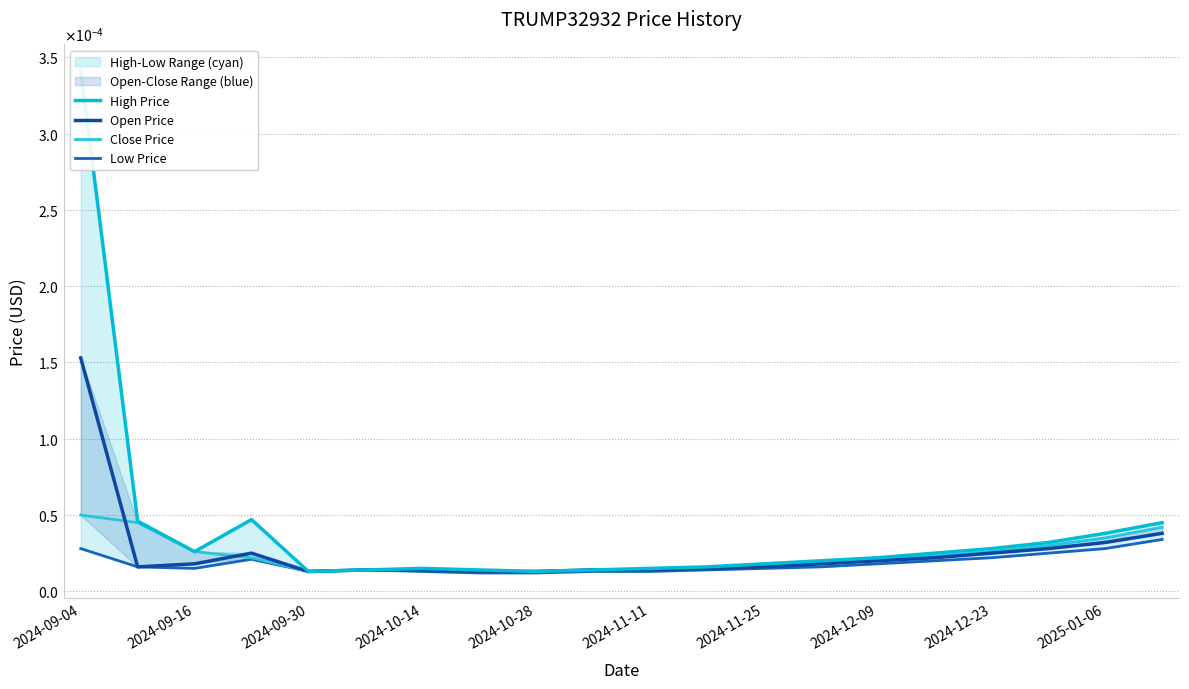

Rank the series by their maximum value, from highest to lowest.

High Price, Open Price, Close Price, Low Price